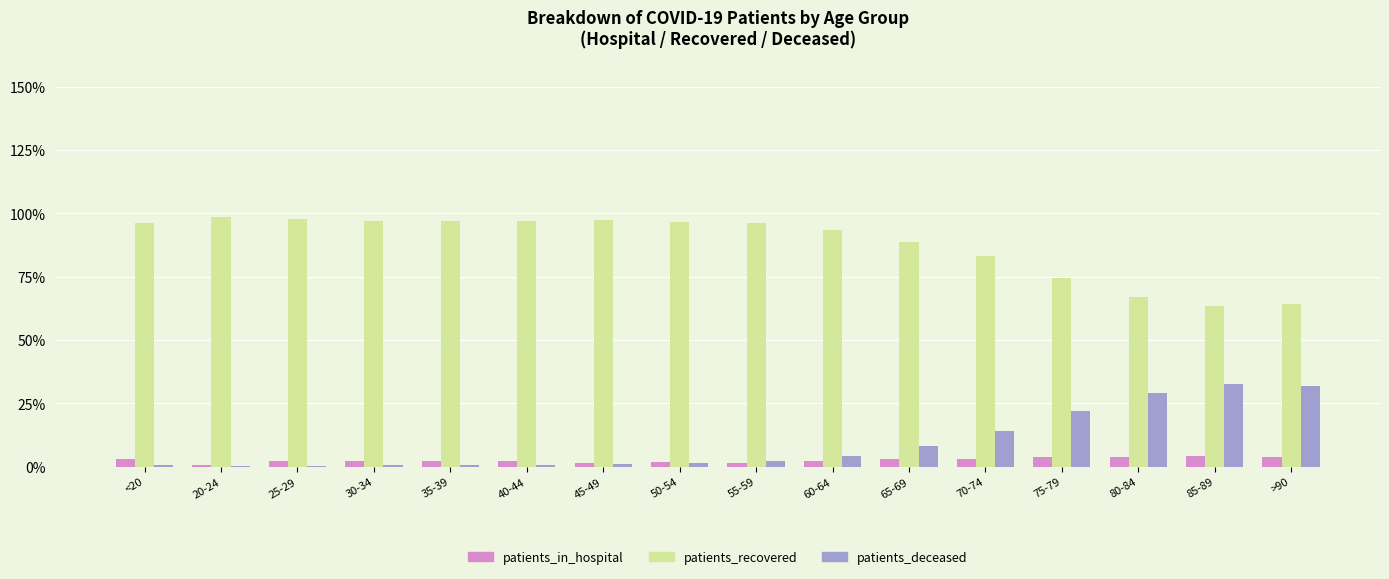

What are all the series names shown in the legend?

patients_in_hospital, patients_recovered, patients_deceased